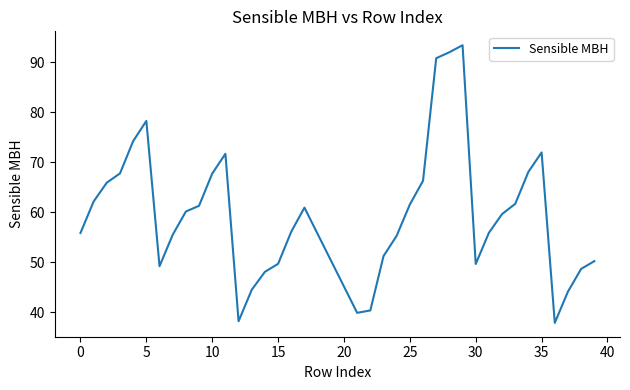

What is the difference between the maximum and minimum values?

55.5